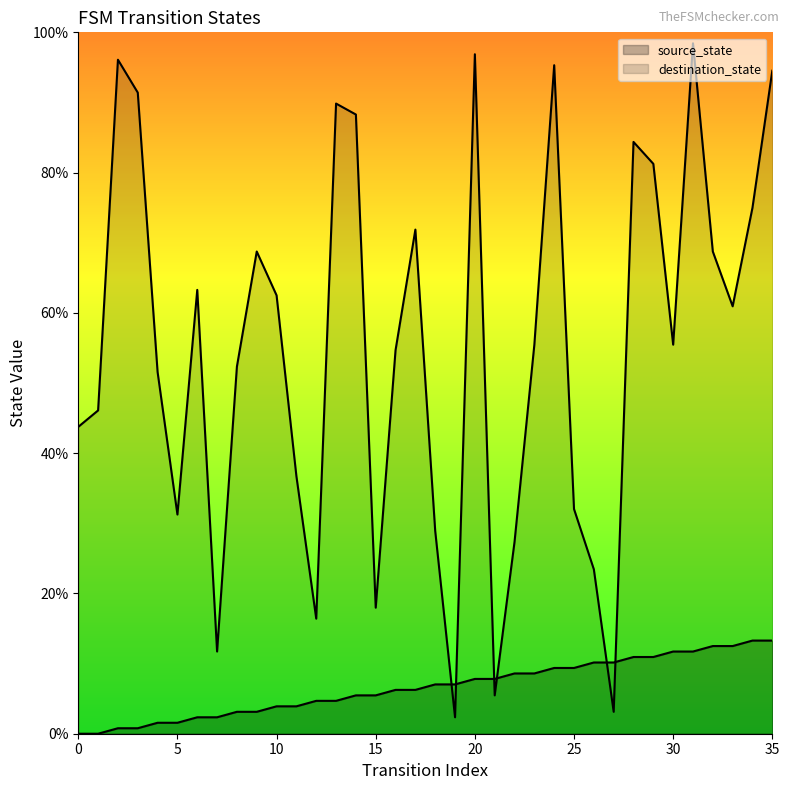

At how many categories does at least one series exceed 64?

14